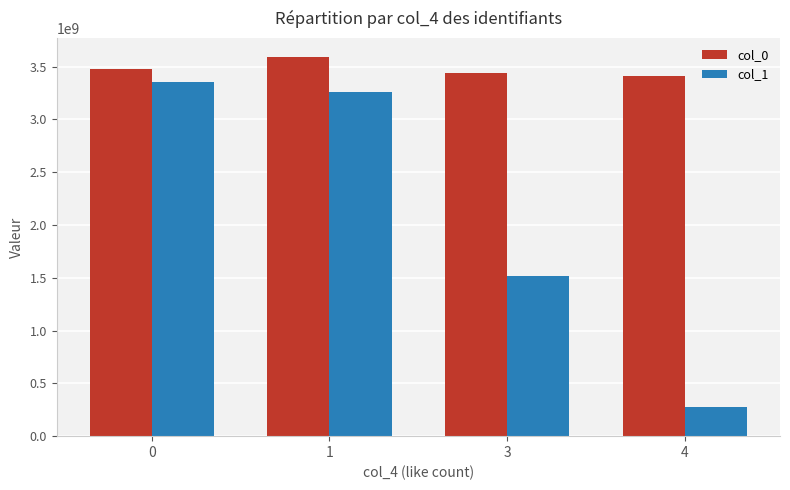

How many values in the col_1 series are below 3259311636?

2